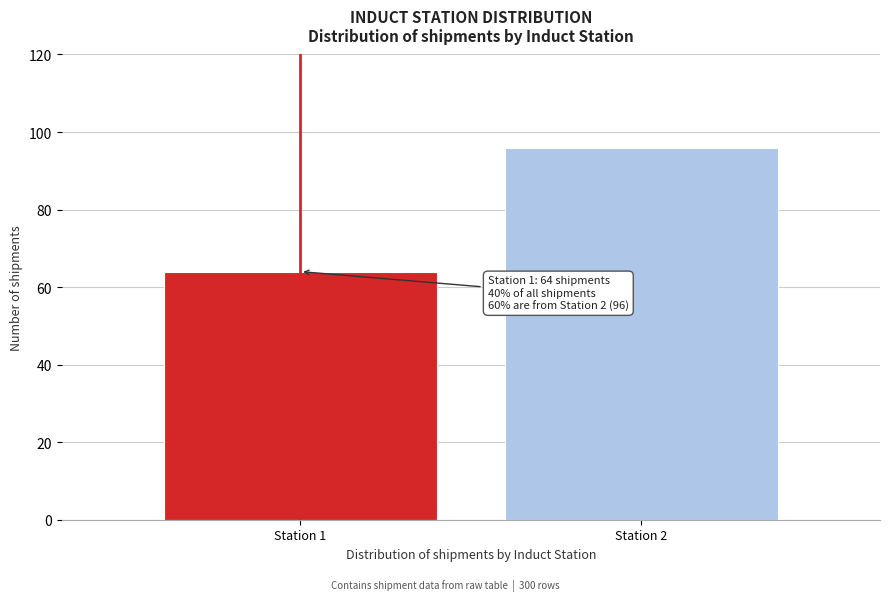

Reading left to right, what are all the values shown in this chart?

Station 1=64	Station 2=96